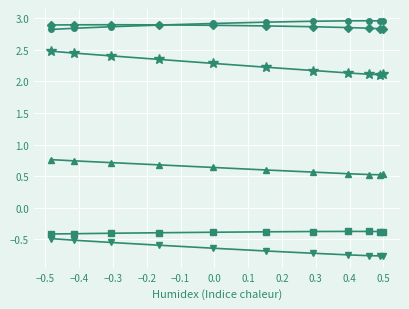

What is the minimum value shown in the chart?

-0.8